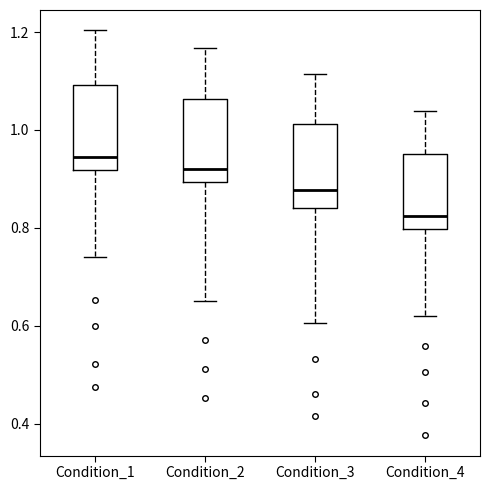

Reading left to right, transcribe this box plot: for each box, give where its median line is, the range the box spans, and where its two whiskers end, as read against the y-axis. The values are not printed on the chart, so give them approximately, as read against the axis.

Condition_1: median 0.94, box 0.92 to 1.10, whiskers 0.74 to 1.20
Condition_2: median 0.92, box 0.90 to 1.06, whiskers 0.66 to 1.16
Condition_3: median 0.88, box 0.84 to 1.02, whiskers 0.60 to 1.12
Condition_4: median 0.82, box 0.80 to 0.96, whiskers 0.62 to 1.04